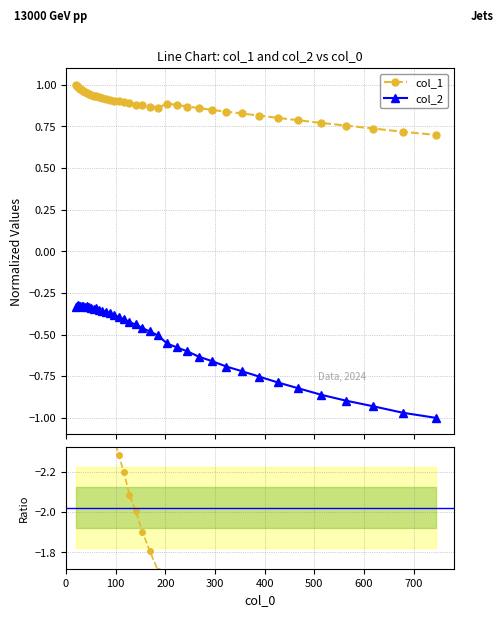

What is the average value of the col_1 series?

0.9